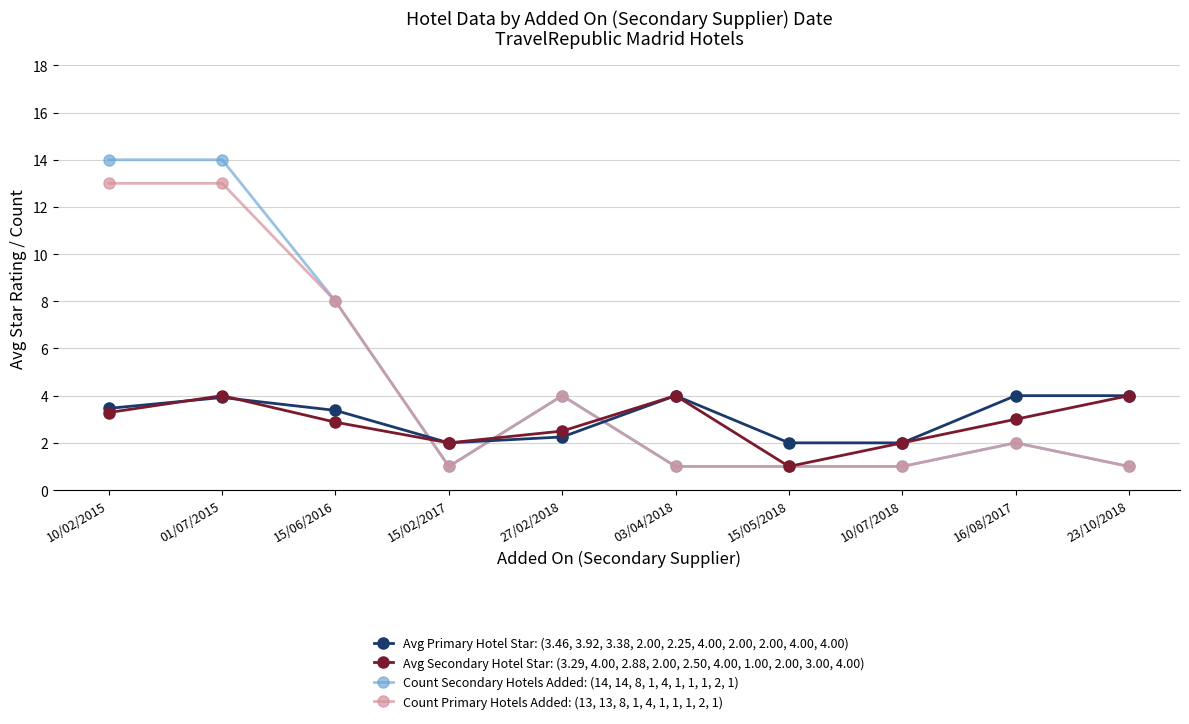

What is the smallest value displayed?

1.0